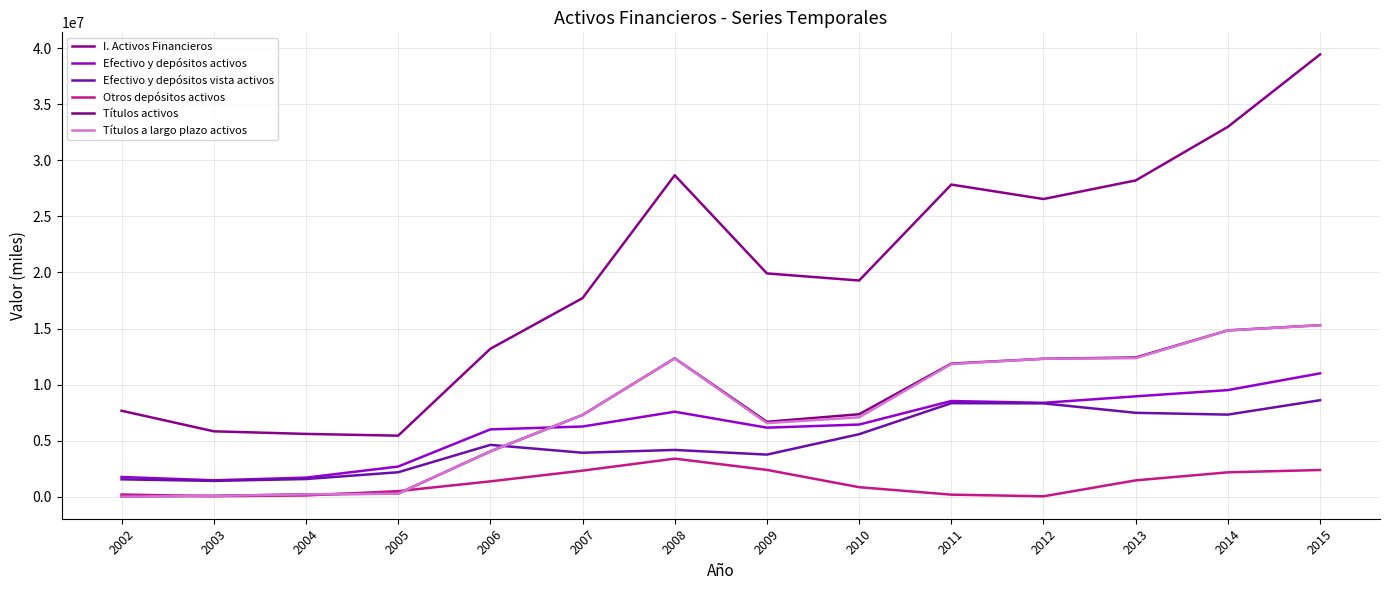

In Otros depósitos activos, how many points are higher than both neighbors (excluding endpoints)?

1